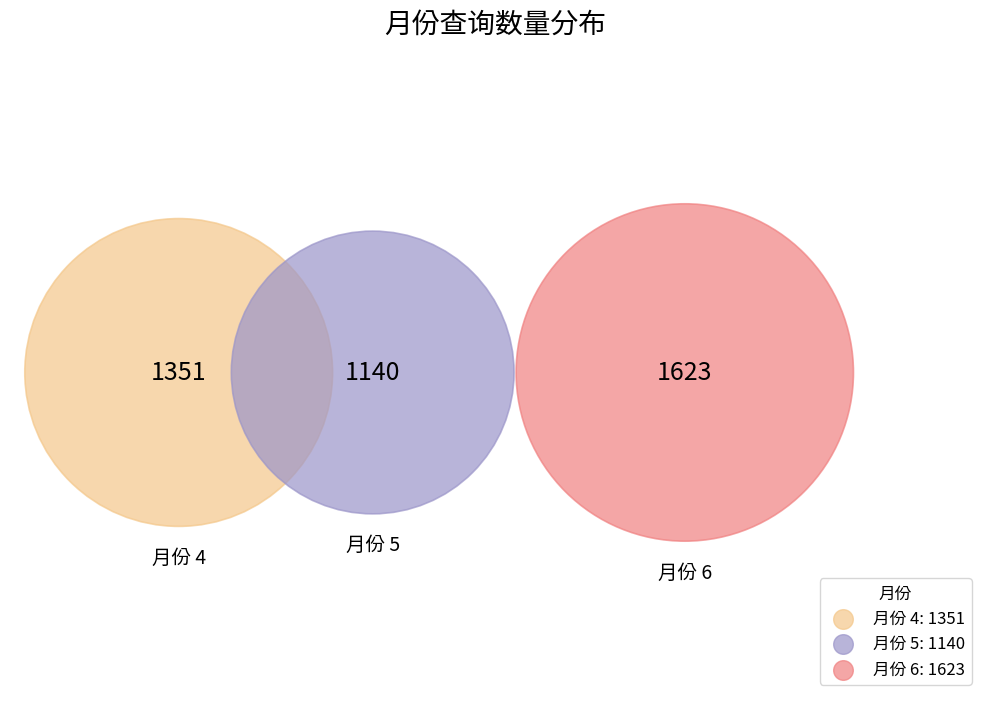

Does 4 account for over 50% of the chart?

No